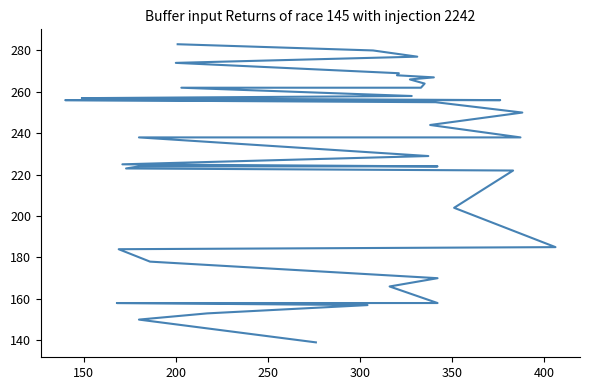

How many lines are shown in the chart?

1